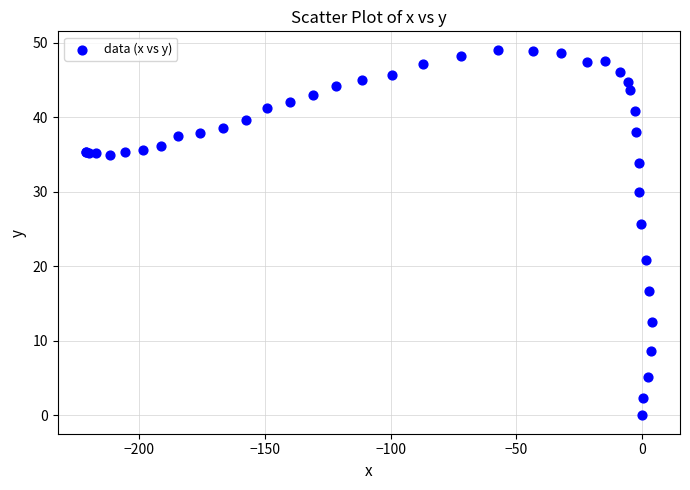

What Y value in the scatter plot is closest to 24?

25.7